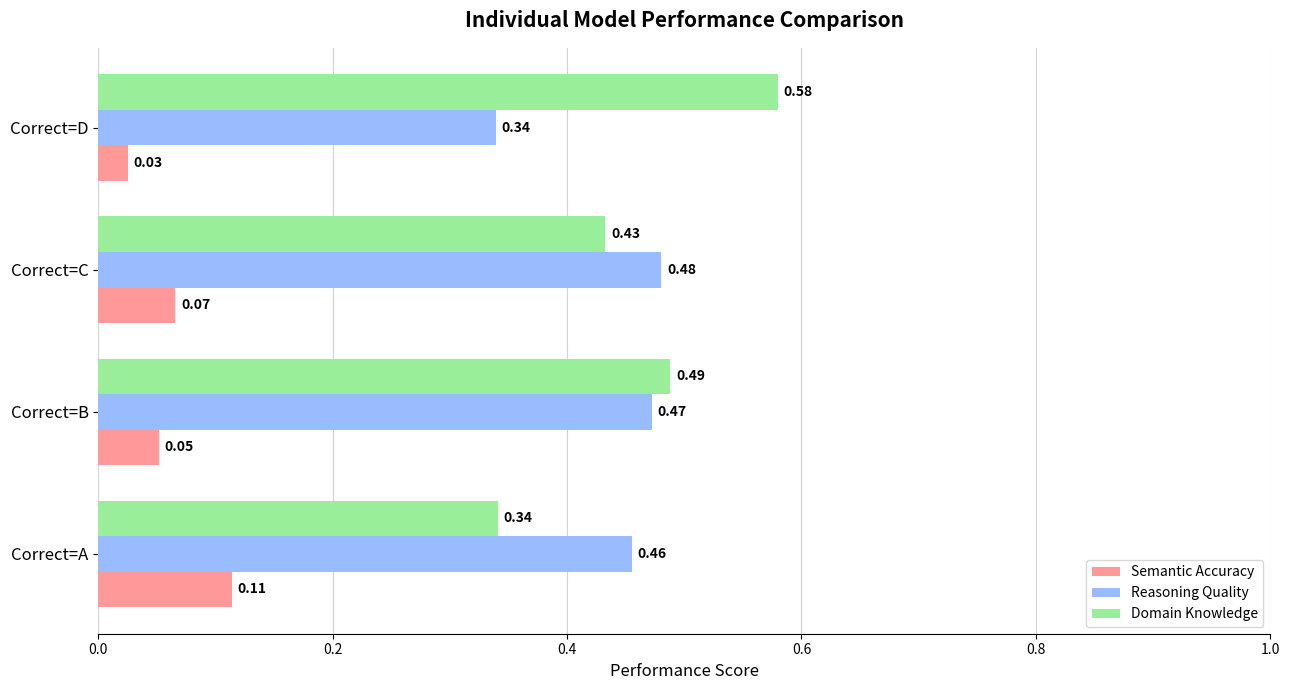

Which series has the largest range (max minus min)?

Domain Knowledge